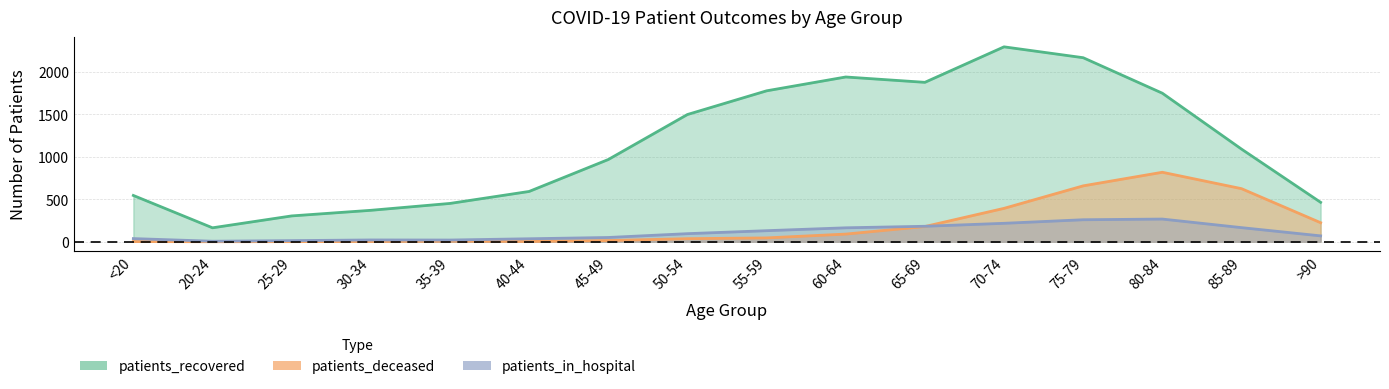

How many data points in patients_deceased are above 45?

7